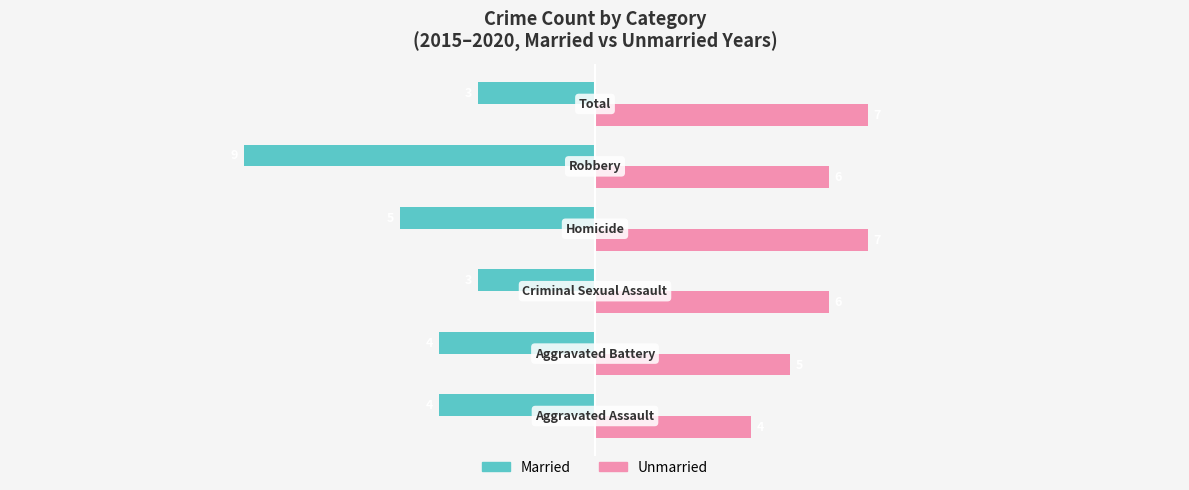

How many Unmarried values are between 5 and 7?

5